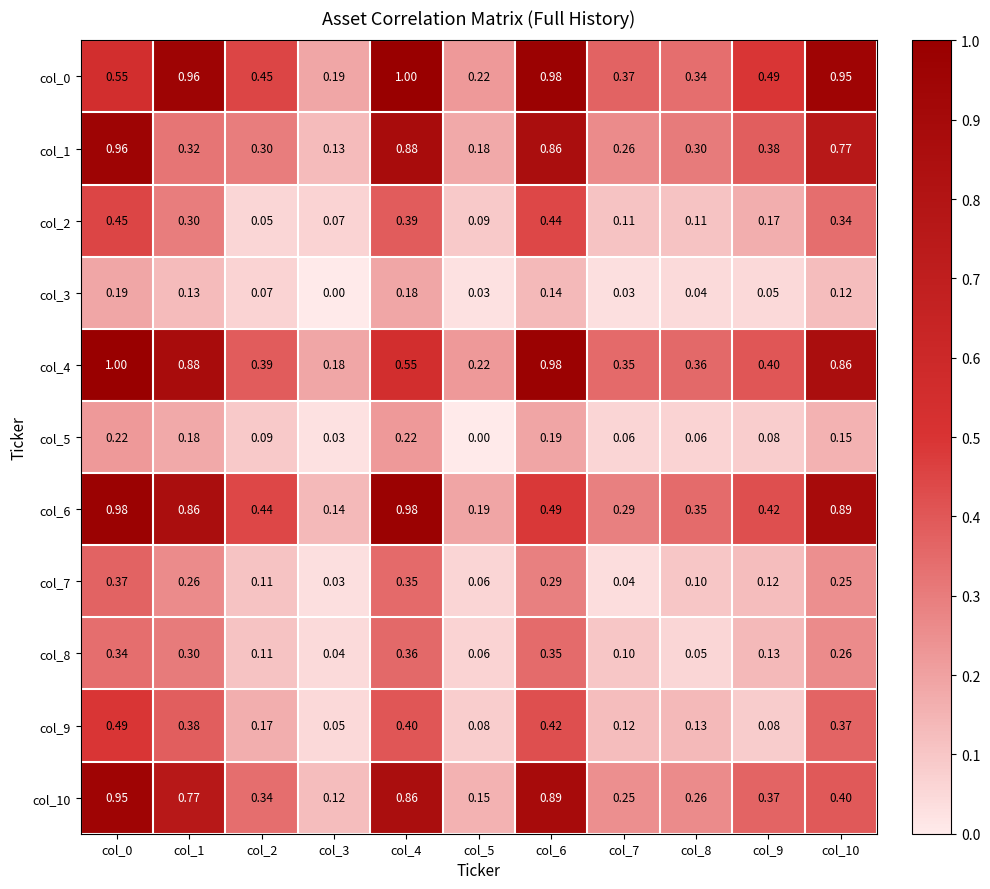

How many data points does each series have?

11